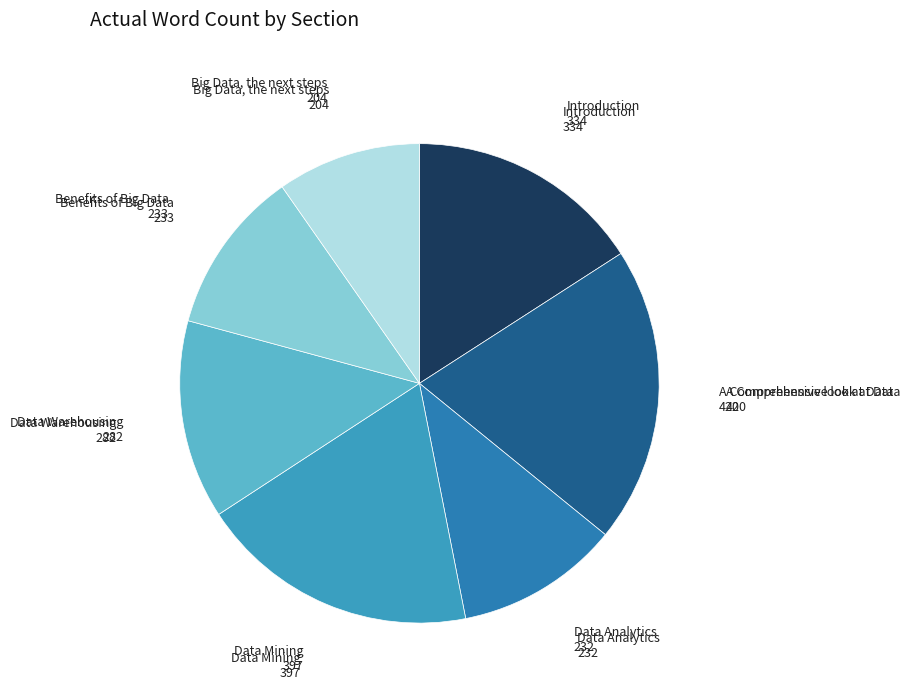

How many slices are in this pie chart?

7